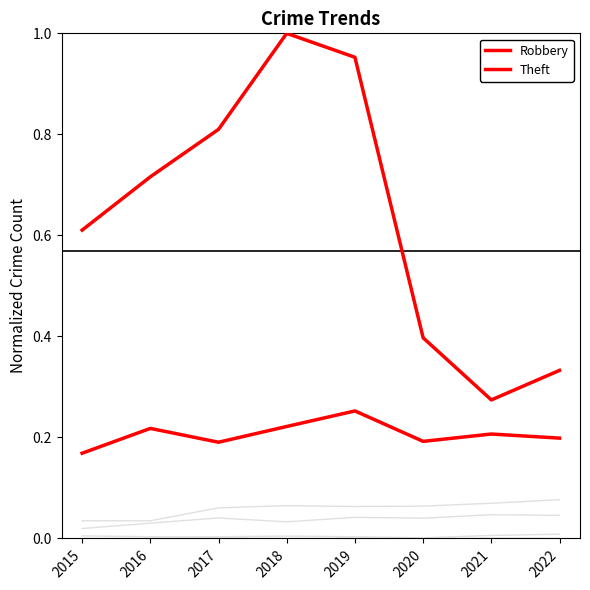

Is it true that Robbery equals 0.2 at 2016?

True